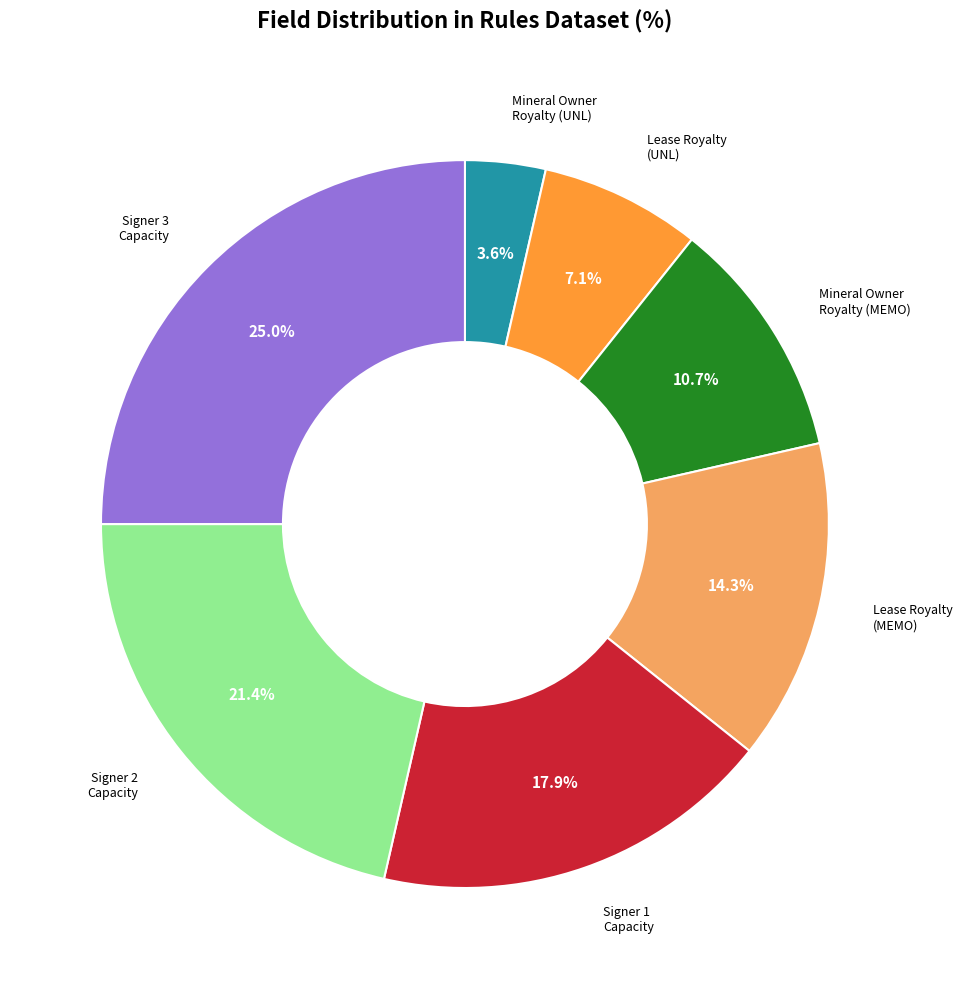

Is there any slice that represents more than half of the pie?

No